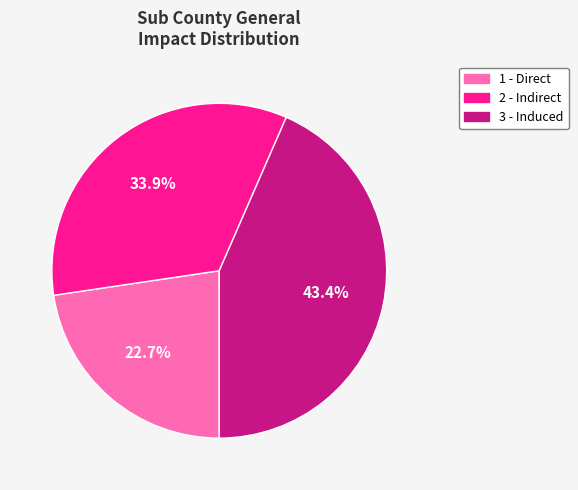

Do 1 - Direct and 3 - Induced together represent more than half of the pie?

Yes